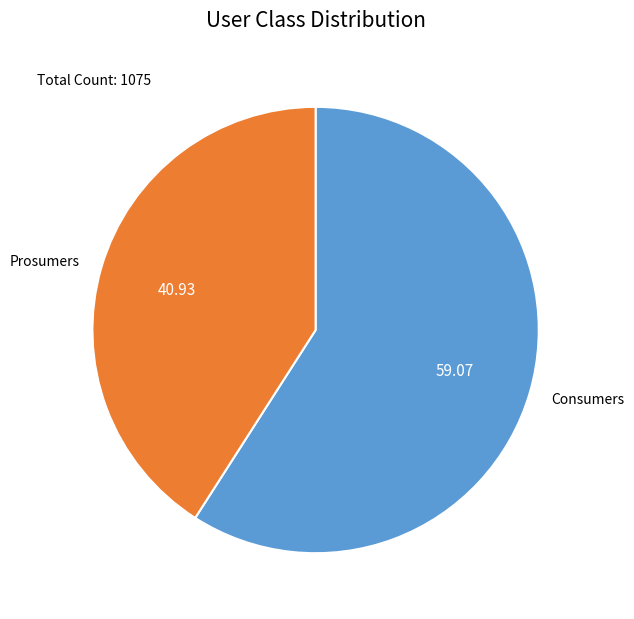

How many slices are in this pie chart?

2